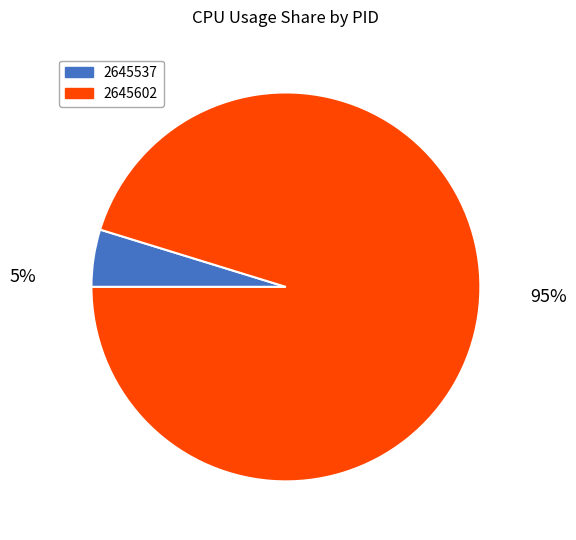

How many segments does this pie chart have?

2